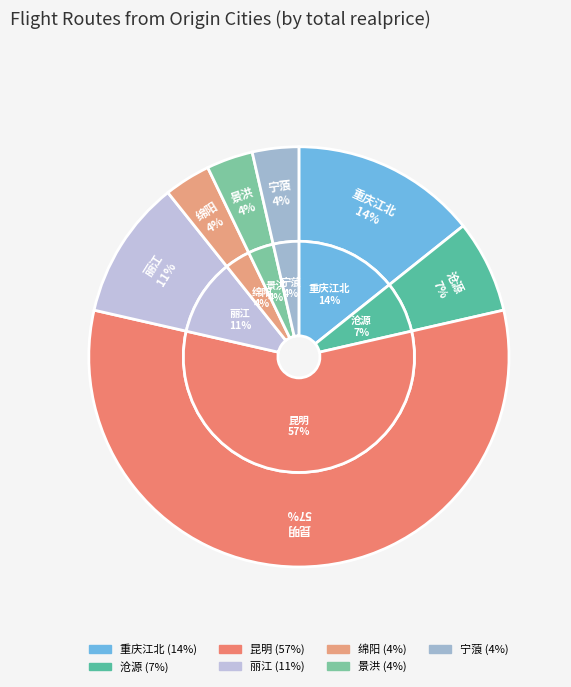

What portion of the pie excludes 宁蒗?

96.4%